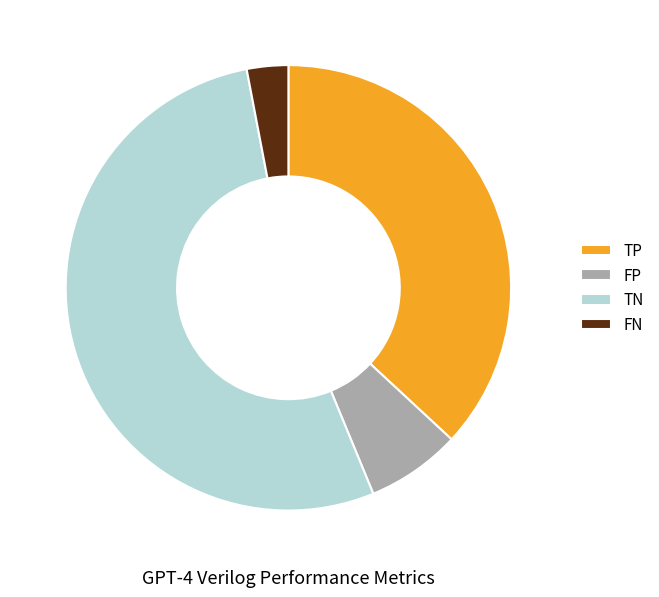

Which slice is the largest?

TN